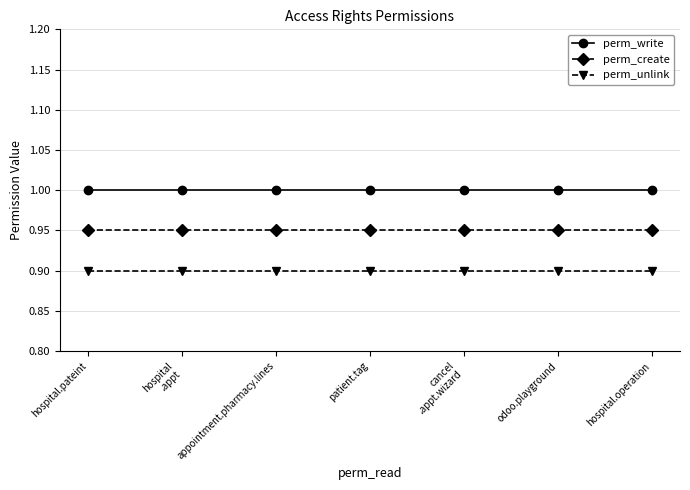

Rank the series by their average value, from lowest to highest.

perm_unlink, perm_create, perm_write